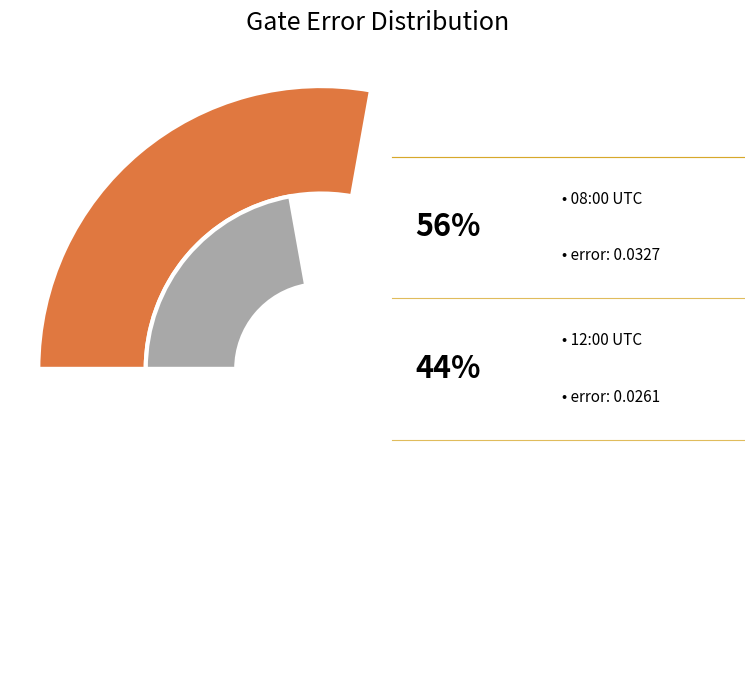

What is the total percentage of 2020-02-11T08:00:12+00:00 and 2020-02-11T12:00:12+00:00?

100.0%